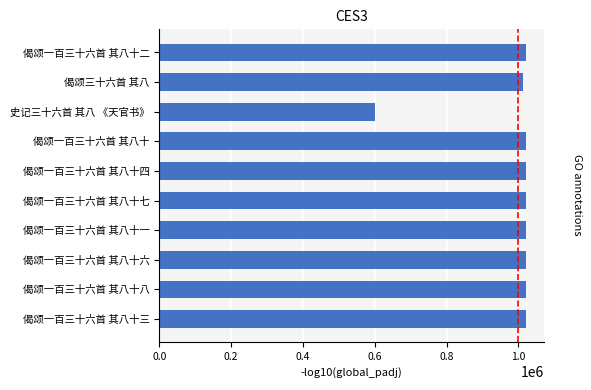

What is the sum of all values?

9778501